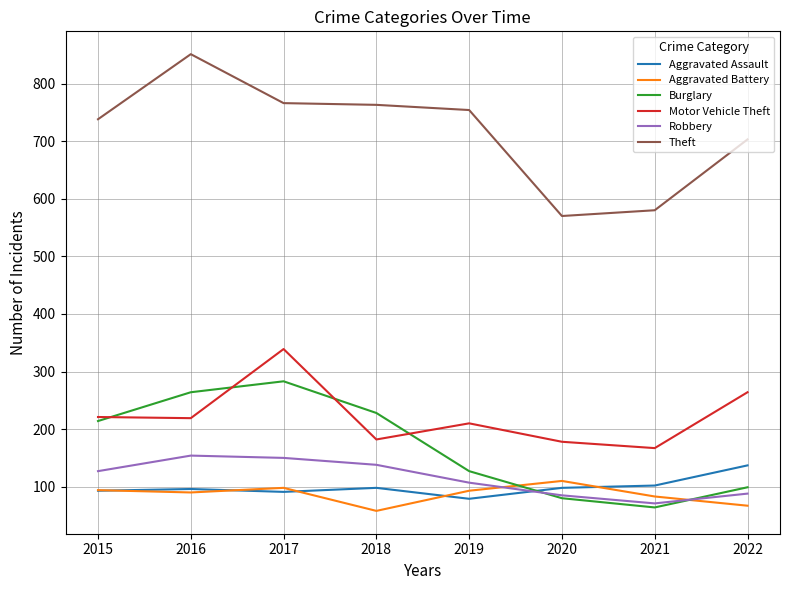

In Motor Vehicle Theft, how many points are lower than both neighbors (excluding endpoints)?

3